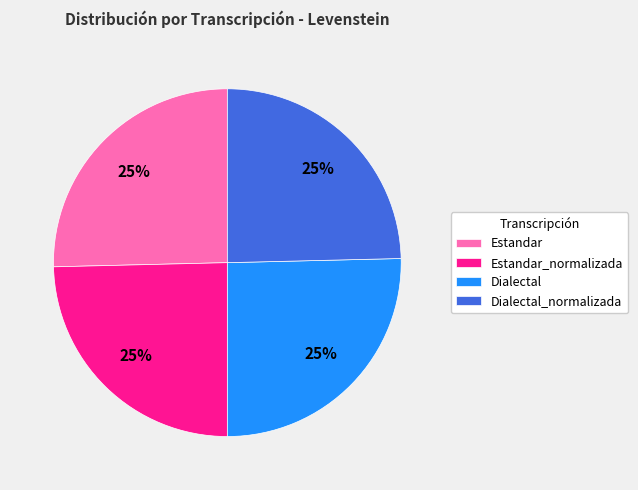

To the nearest percent, what percentage of the pie is Dialectal?

25%